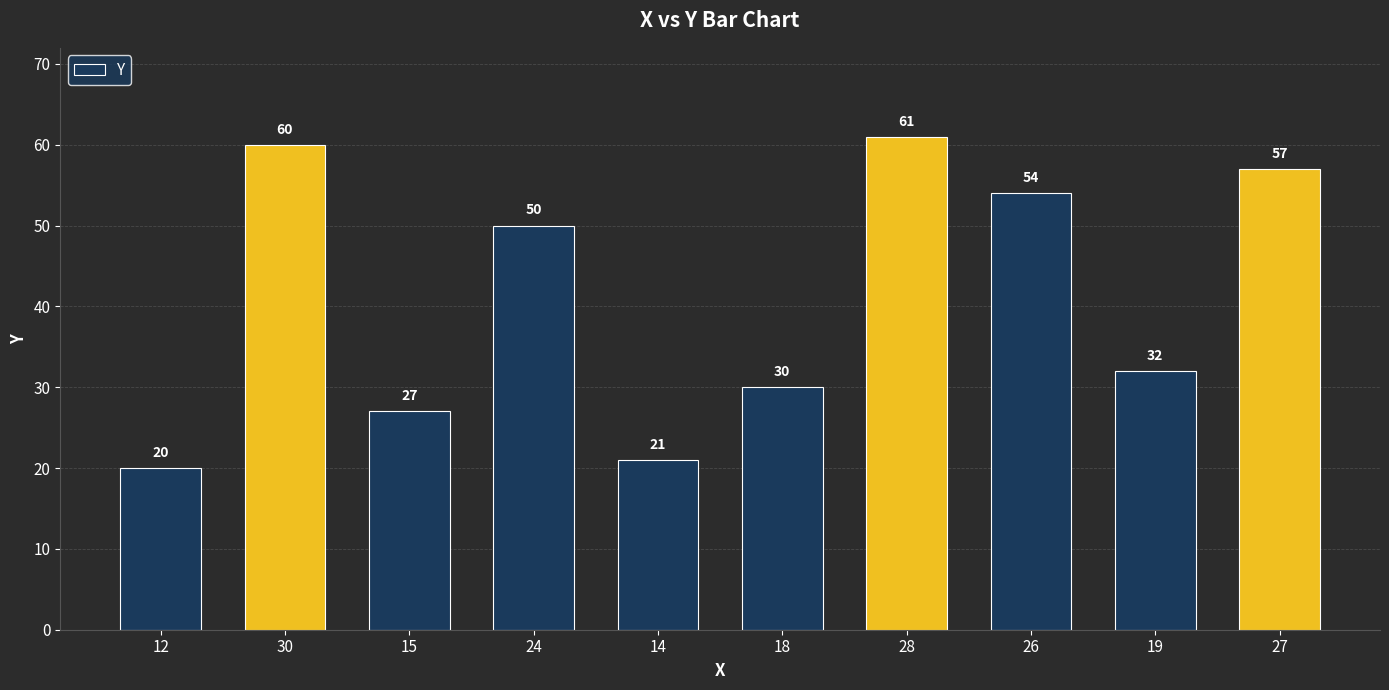

At which category does the chart reach its minimum across all series?

12